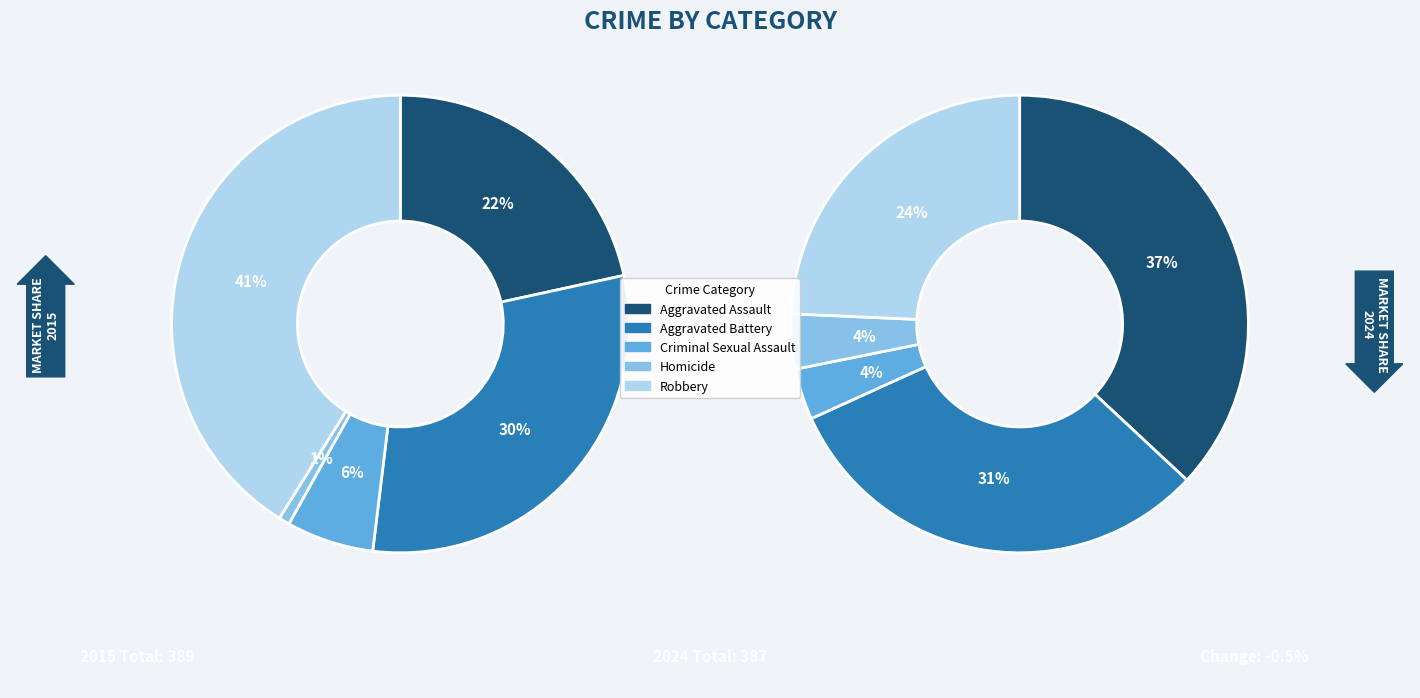

Is it true that Criminal Sexual Assault is 1% of the pie?

False